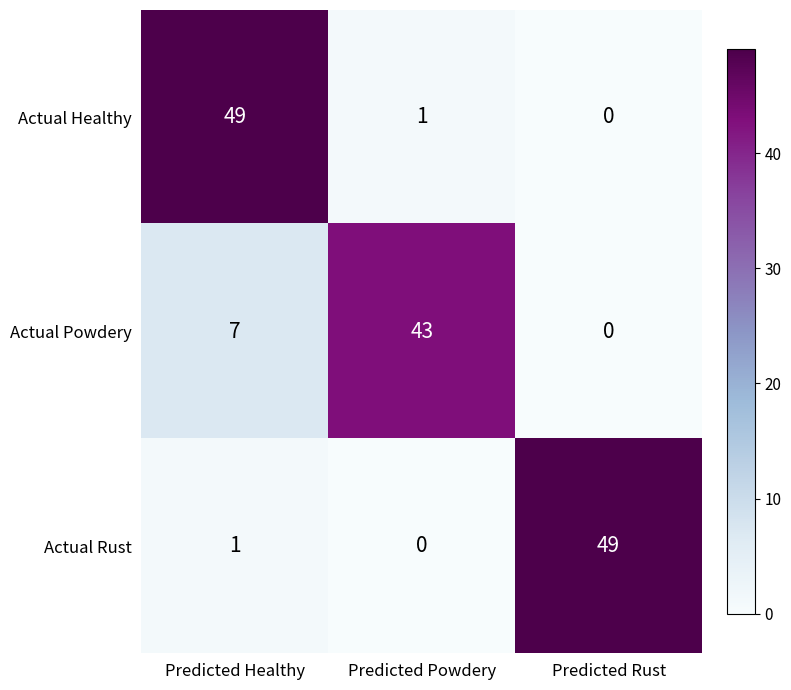

What is the maximum value for Actual Powdery?

43